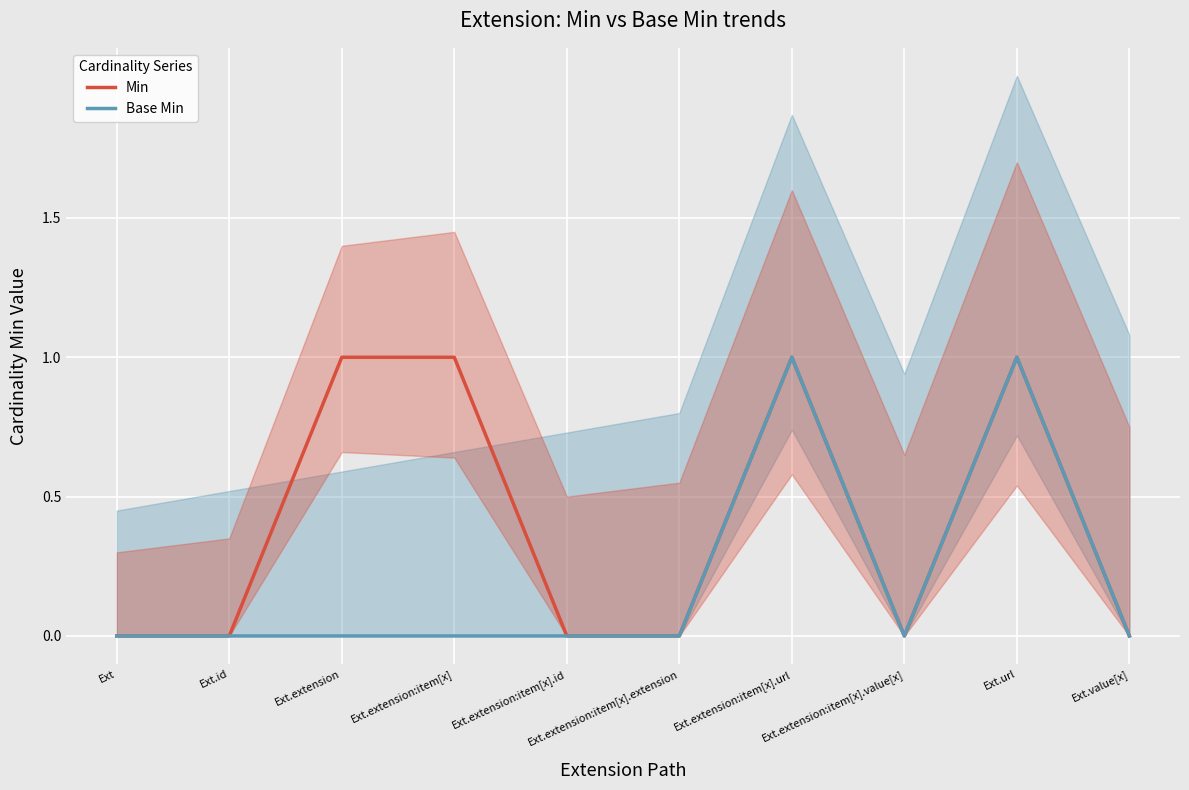

Reading right to left, extract all data points from this chart.

Min: 0	1	0	1	0	0	1	1	0	0
Base Min: 0	1	0	1	0	0	0	0	0	0